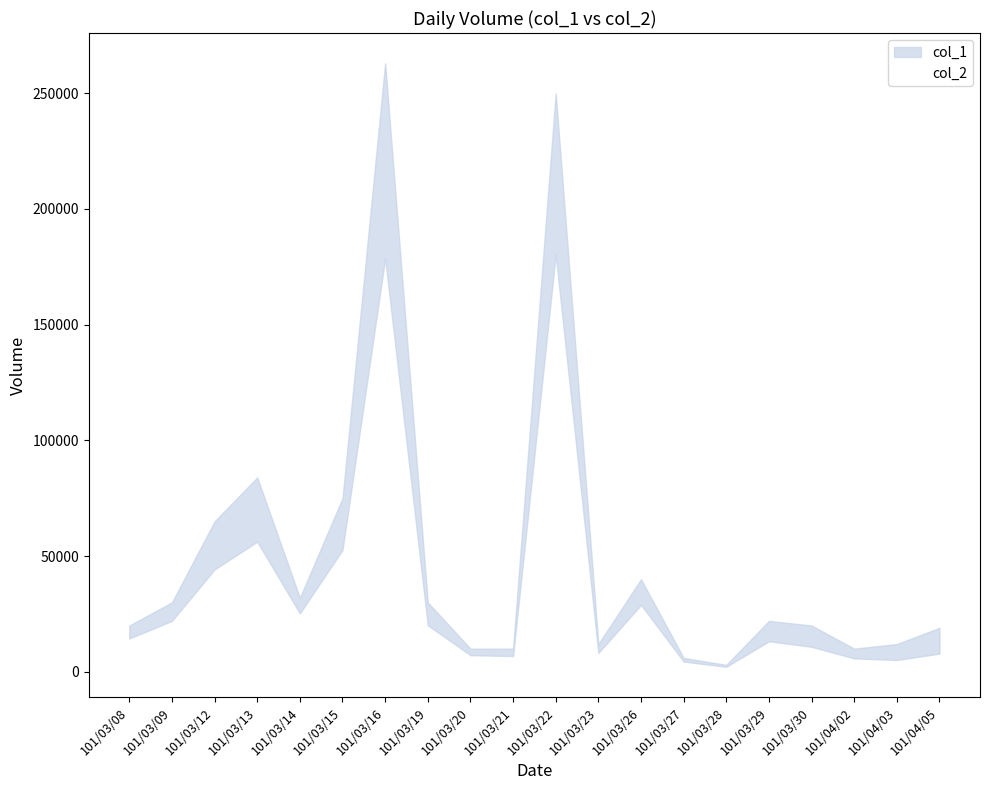

What are all the series names shown in the legend?

col_1, col_2